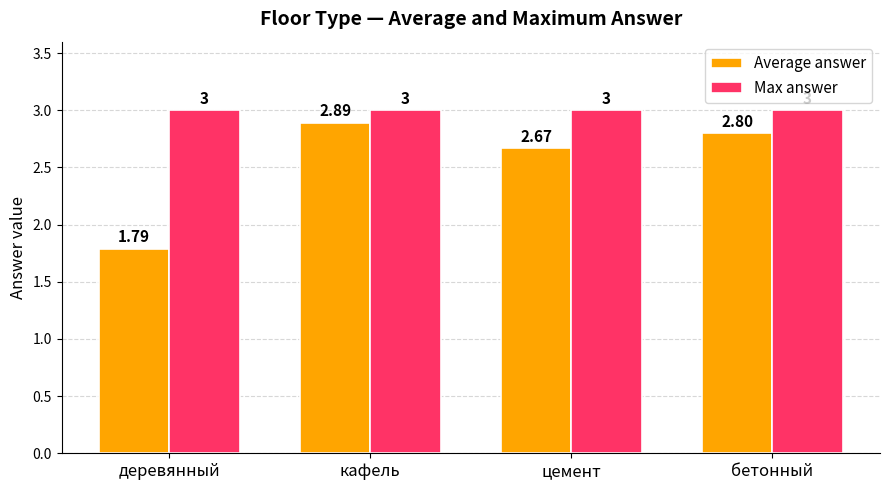

How many bars are there in each group?

2